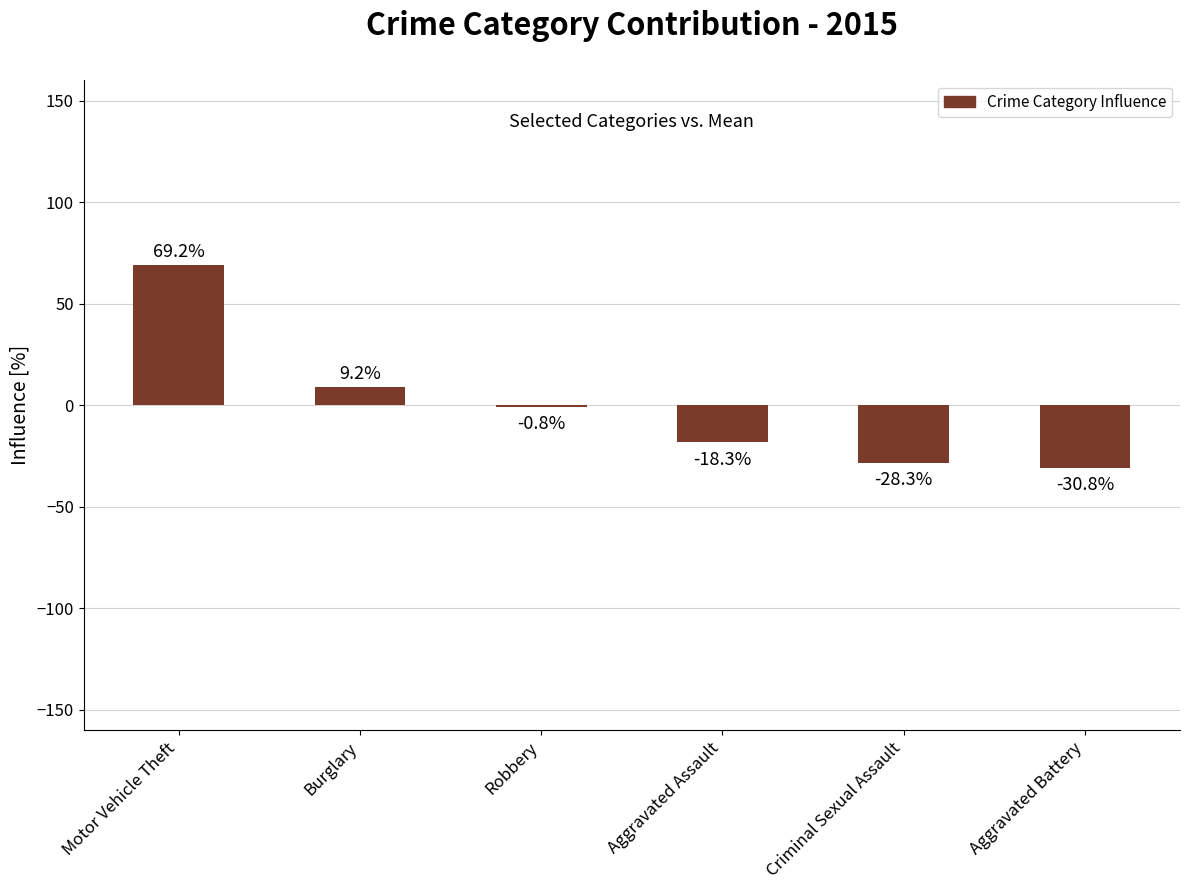

Is it true that the value at Criminal Sexual Assault is -38.6?

False